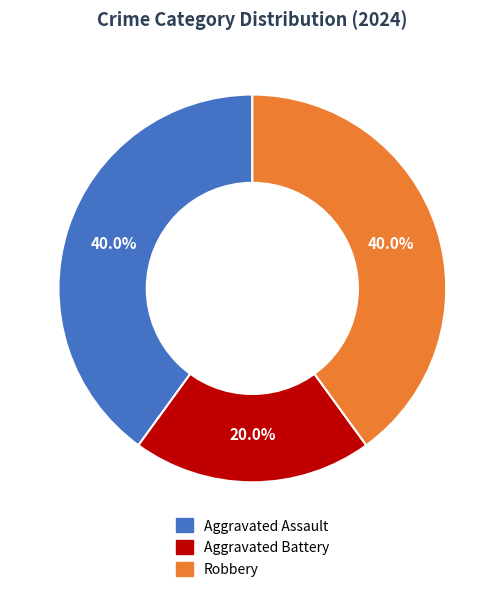

The Robbery slice represents 54% of the pie. True or false?

False